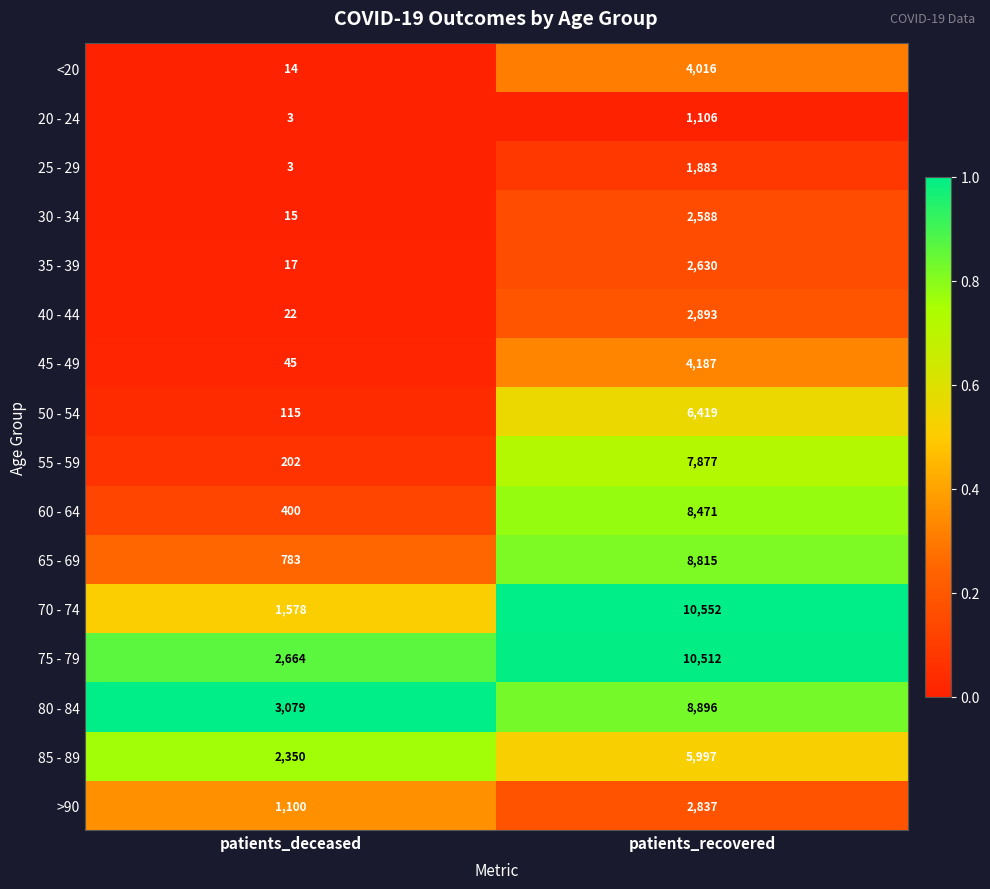

What is the difference between the highest and lowest values at patients_recovered?

9446